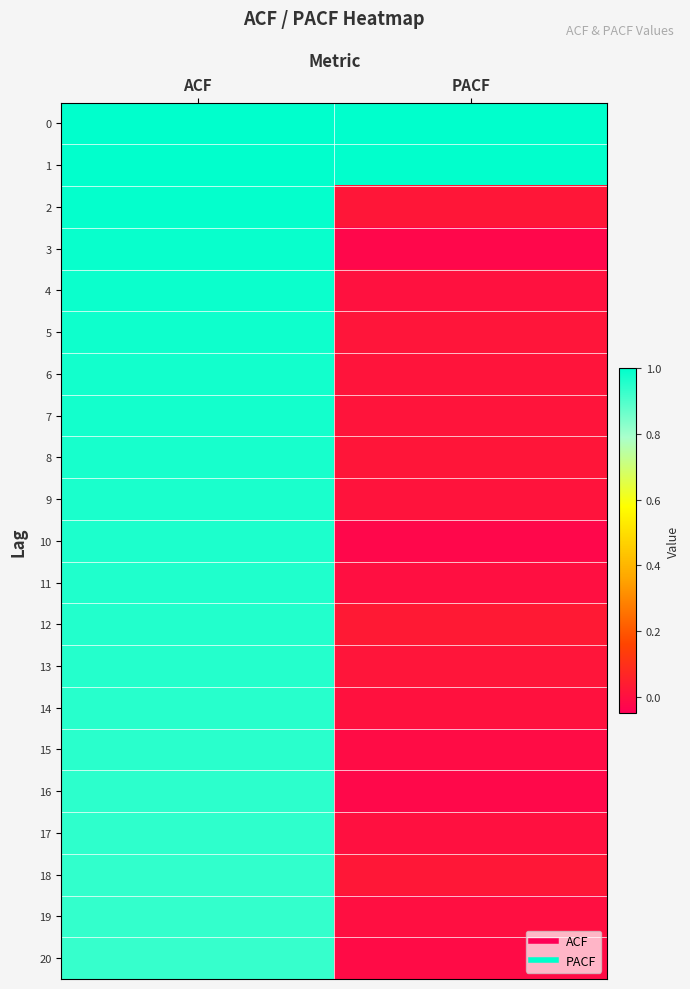

At which category does the chart reach its peak across all series?

ACF